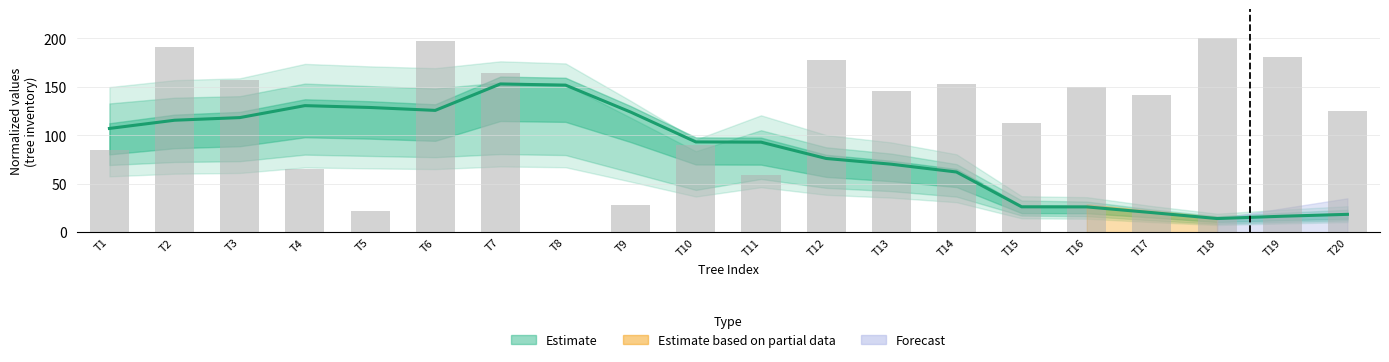

At which label is wt line closest to 83?

T12